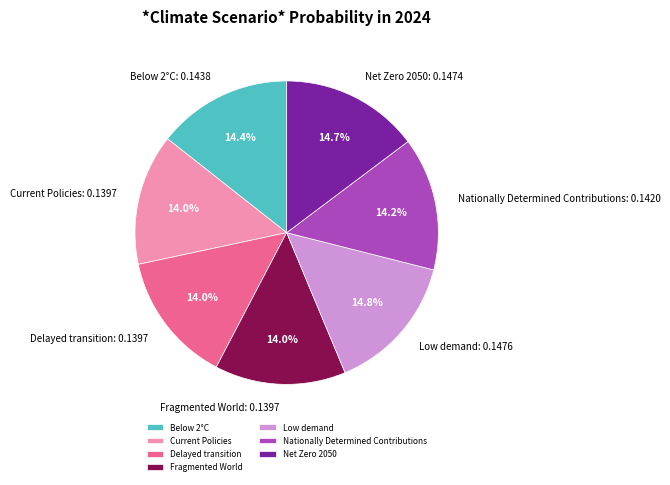

Count the number of slices in the pie.

7